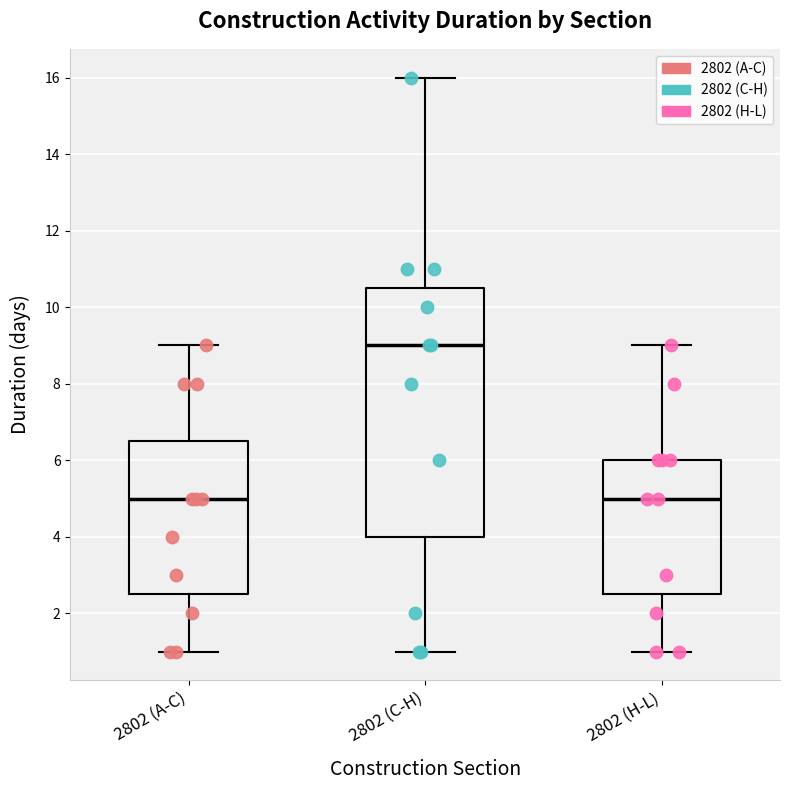

Reading left to right, transcribe this box plot: for each box, give where its median line is, the range the box spans, and where its two whiskers end, as read against the y-axis. The values are not printed on the chart, so give them approximately, as read against the axis.

2802 (A-C): median 5.0, box 2.6 to 6.6, whiskers 1.0 to 9.0
2802 (C-H): median 9.0, box 4.0 to 10.6, whiskers 1.0 to 16.0
2802 (H-L): median 5.0, box 2.6 to 6.0, whiskers 1.0 to 9.0